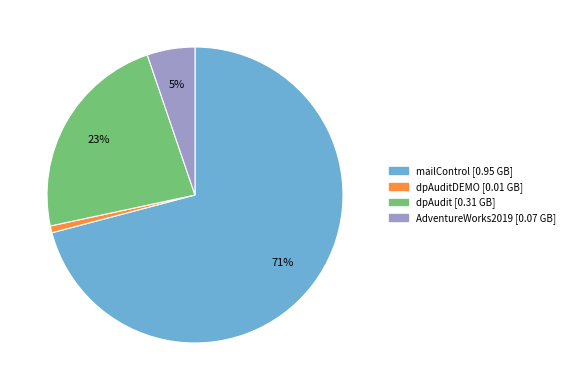

Is there any slice that represents more than half of the pie?

Yes